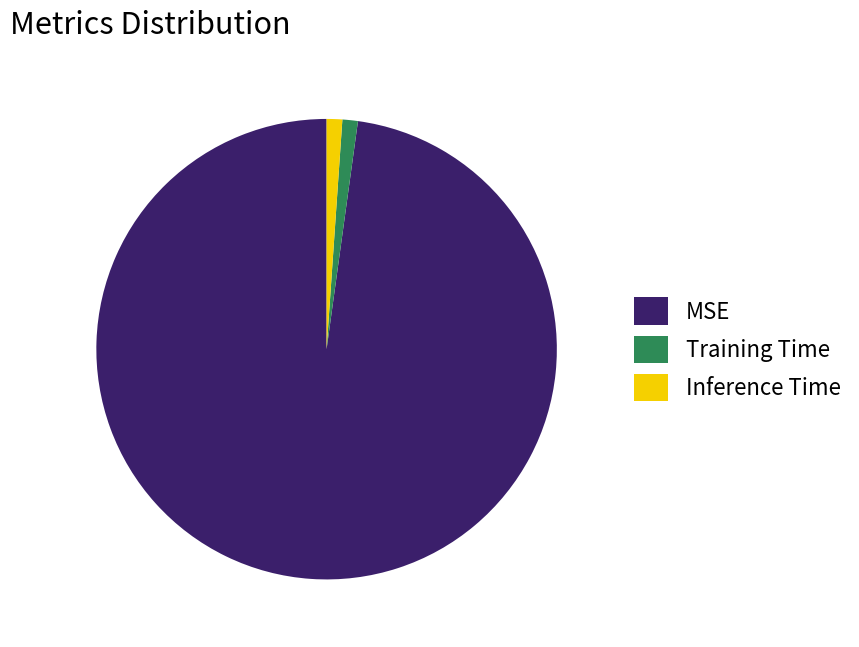

The Inference Time slice represents 16% of the pie. True or false?

False